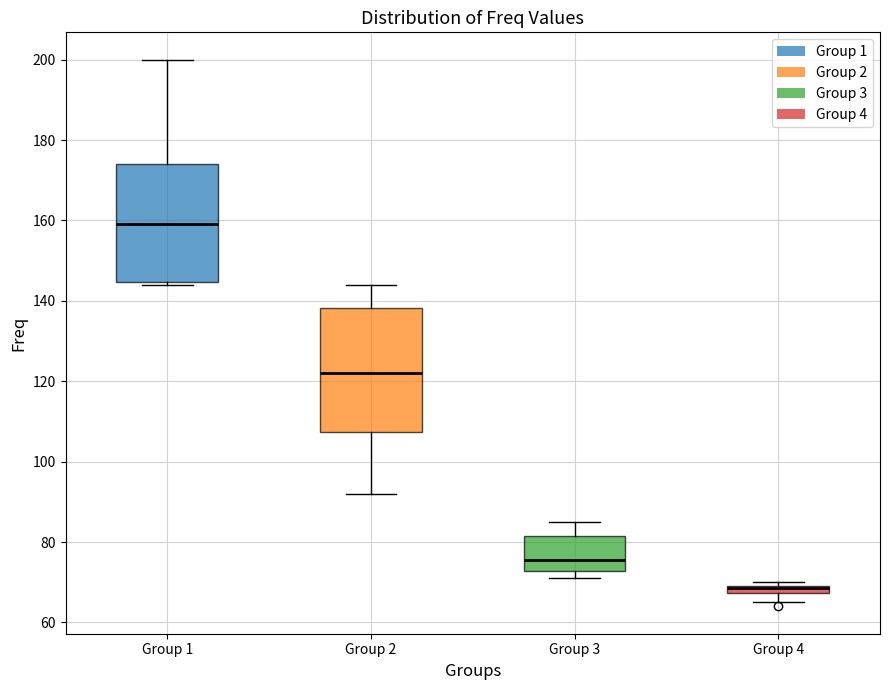

Where is the upper edge of the box for Group 1 on the y-axis? The values are not printed on the chart, so give them approximately, as read against the axis.

174